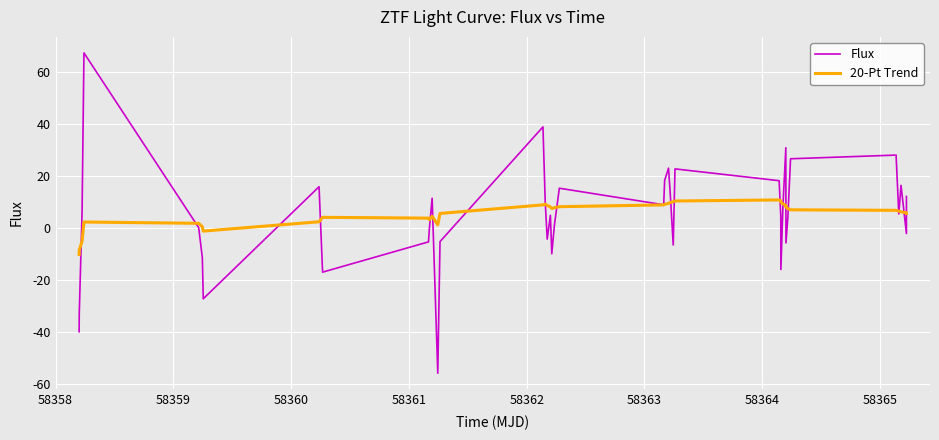

Which series ends up on top after the final intersection of 20-Pt Trend and Flux?

Flux